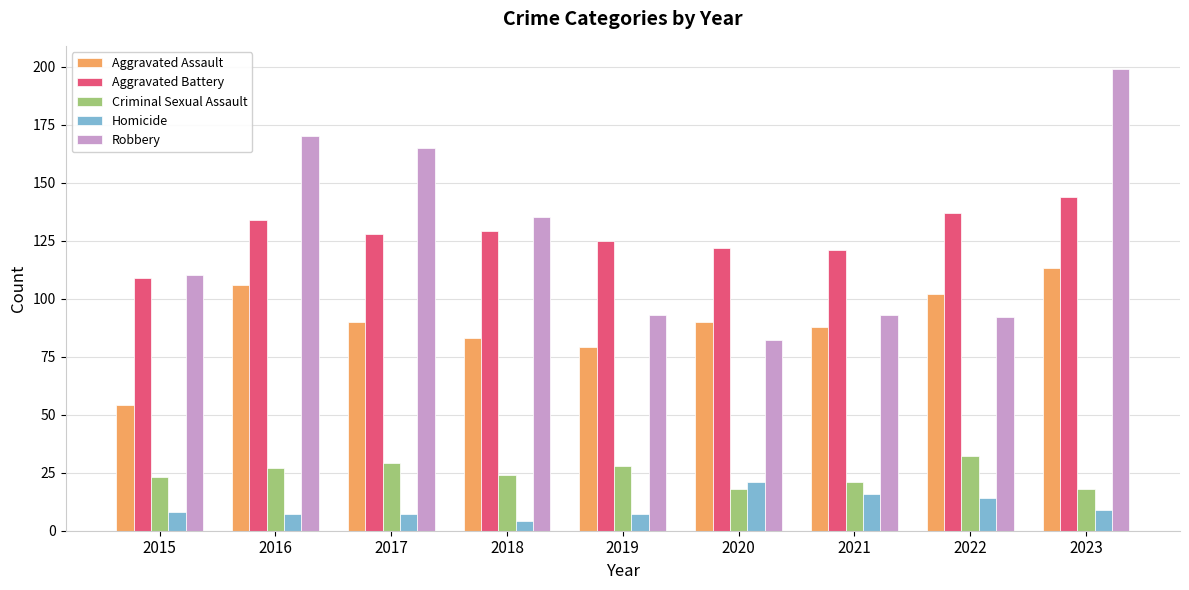

What value does the Homicide series have at 2017?

7